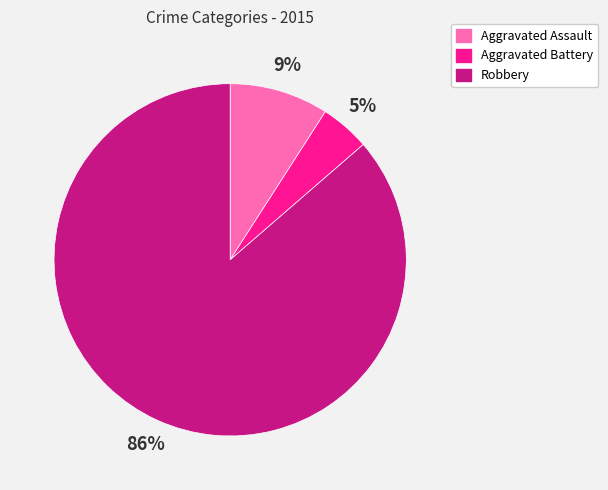

To the nearest percent, what is the difference between the Aggravated Assault and Robbery slice percentages?

77%